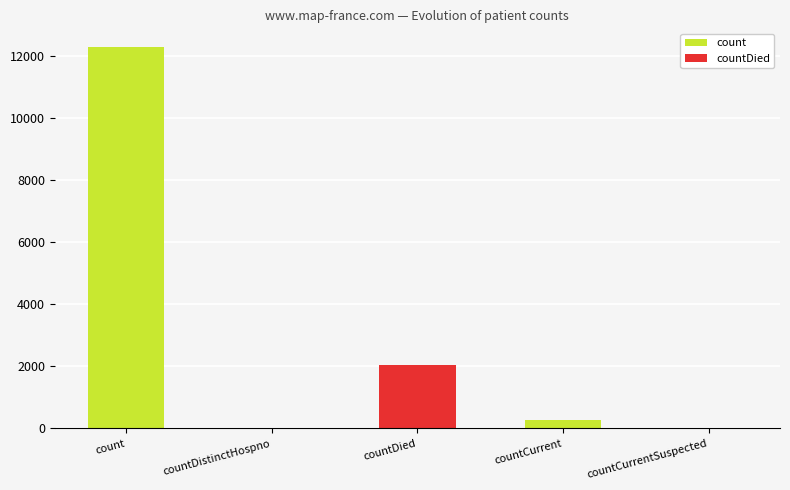

What is the label of the 5th bar from the left?

countCurrentSuspected